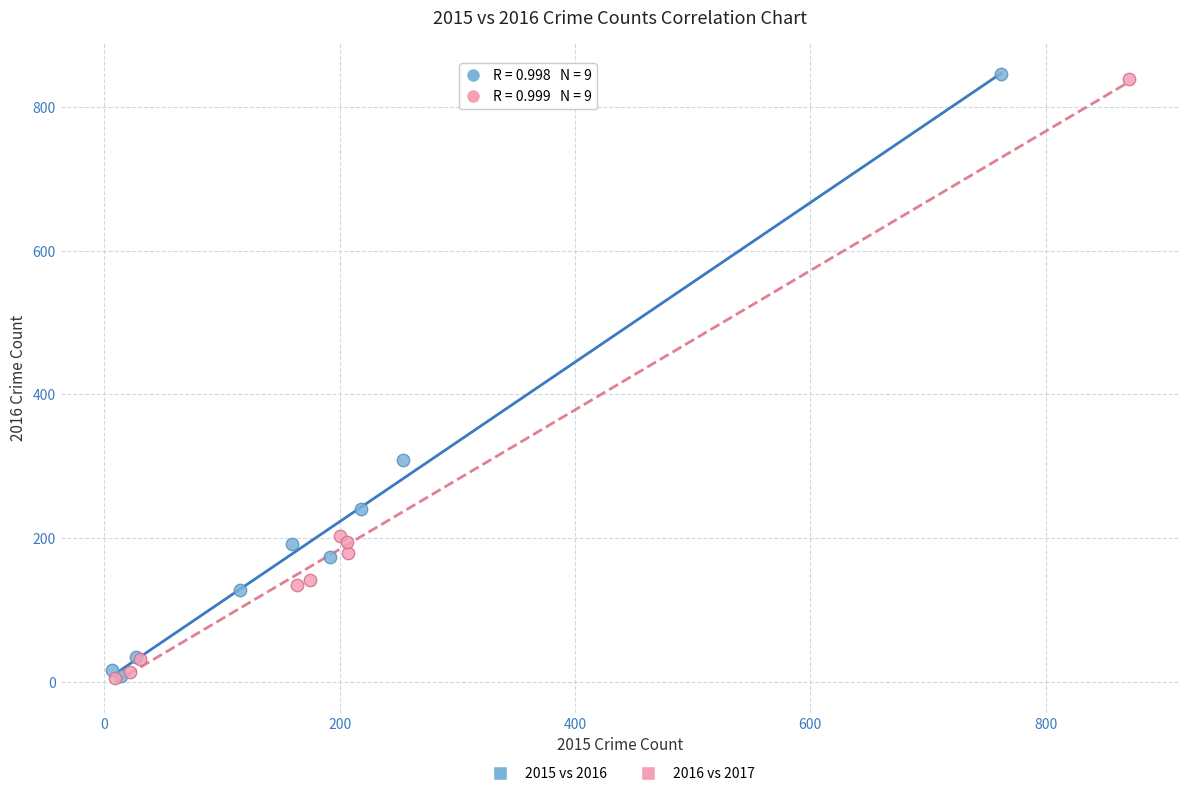

Which series has the largest Y range (max minus min)?

2015 vs 2016